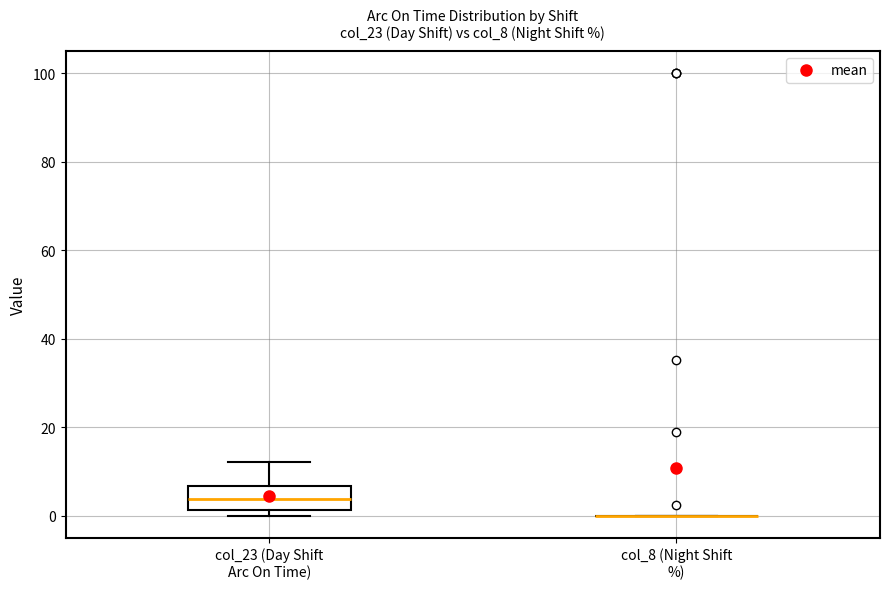

Reading left to right, read every box against the y-axis: the position of its median line, the range the box covers, and the ends of its whiskers. The values are not printed on the chart, so give them approximately, as read against the axis.

col_23 (Day Shift Arc On Time): median 4, box 2 to 6, whiskers 0 to 12
col_8 (Night Shift %): box collapsed to a line at 0, whiskers 0 to 0